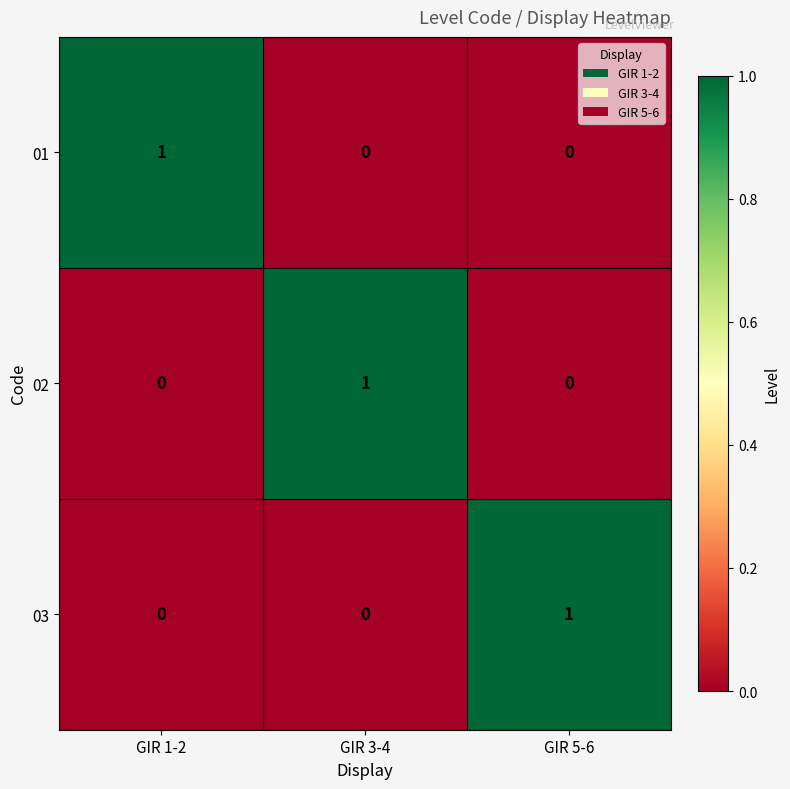

At how many categories does at least one series exceed 0?

3